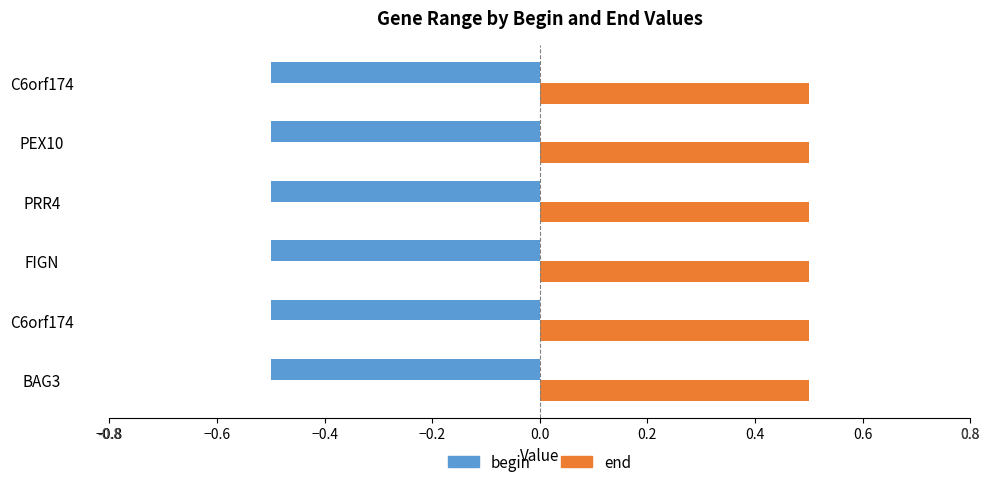

What are all the series names shown in the legend?

begin, end